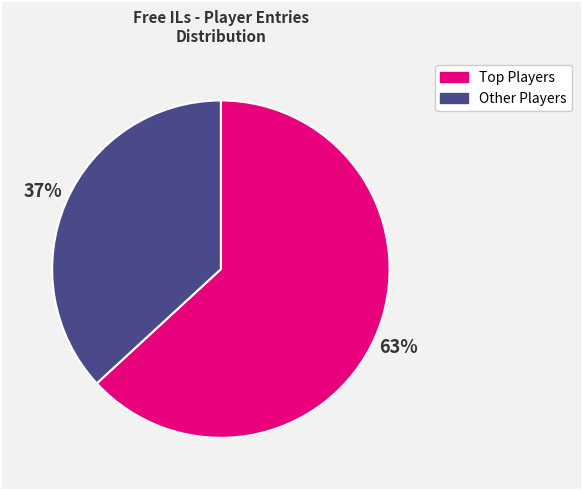

The Other Players slice represents 37% of the pie. True or false?

True